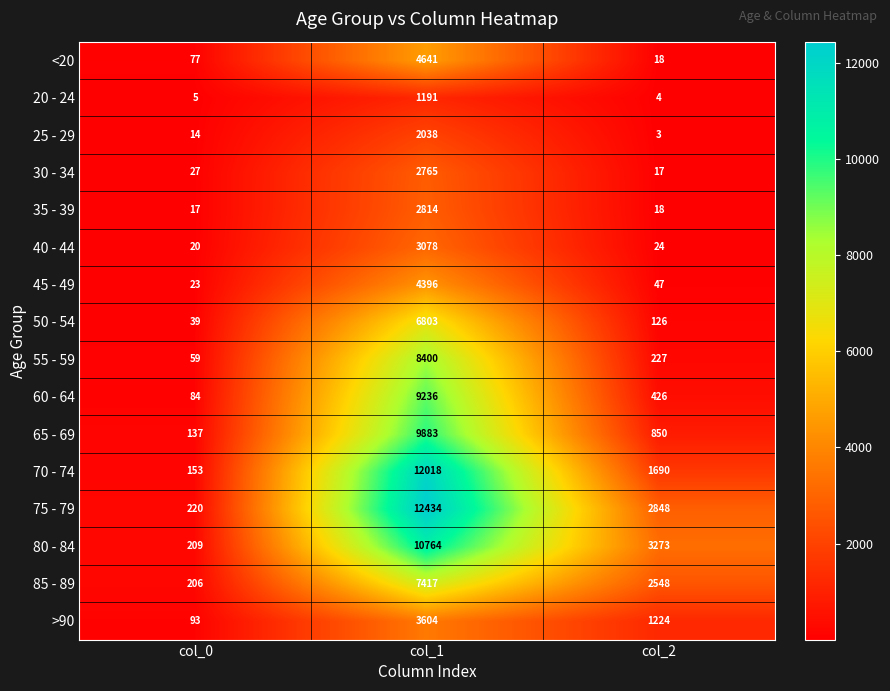

What is the maximum value for 40 - 44?

3078